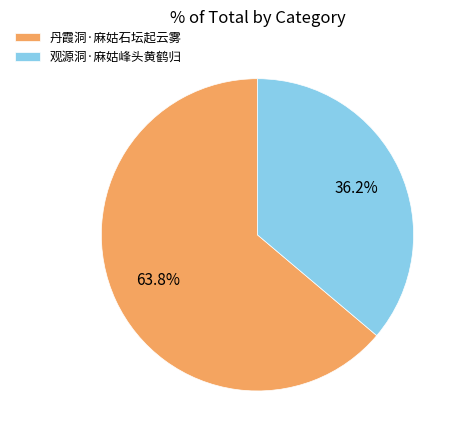

Approximately how many times larger is the value at 观源洞·麻姑峰头黄鹤归 compared to 丹霞洞·麻姑石坛起云雾?

0.6